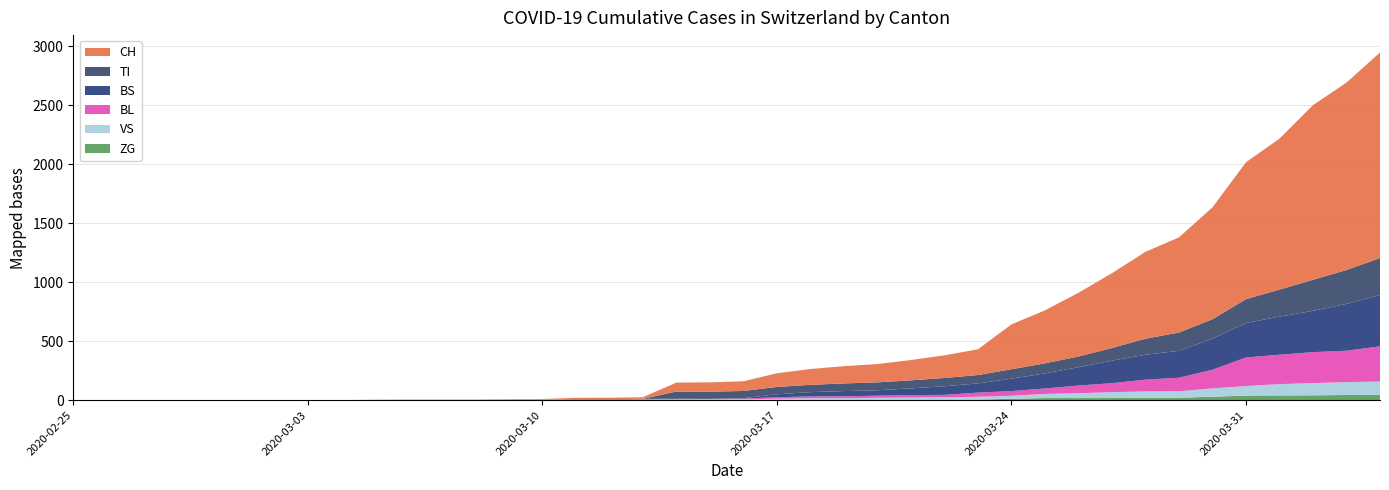

Reading left to right, transcribe all the data shown in this chart.

CH: 0	0	0	0	0	0	0	0	0	2	3	3	3	5	6	11	12	14	76	79	82	116	134	146	155	172	192	218	380	449	540	634	736	806	948	1160	1279	1480	1588	1742
TI: 0	0	0	0	0	0	0	0	0	0	0	0	0	0	0	0	0	0	61	61	61	62	62	65	67	68	70	71	80	85	91	107	136	155	165	202	229	263	287	314
BS: 0	0	0	0	0	0	0	0	0	0	0	0	0	0	0	4	4	4	4	0	4	25	36	44	46	57	73	78	105	128	155	191	211	228	263	292	323	350	397	434
BL: 0	0	0	0	0	0	0	0	0	0	0	0	0	1	2	2	2	2	2	5	5	13	16	16	18	21	21	35	40	46	65	76	100	115	158	242	249	262	266	298
VS: 0	0	0	0	0	0	0	0	0	2	2	2	2	2	2	3	3	5	6	6	8	11	11	12	15	17	19	24	25	35	41	50	53	54	71	81	96	104	109	112
ZG: 0	0	0	0	0	0	0	0	0	0	0	0	0	0	0	0	0	0	0	0	0	1	5	5	5	5	5	5	12	18	18	18	21	21	29	39	40	41	44	46